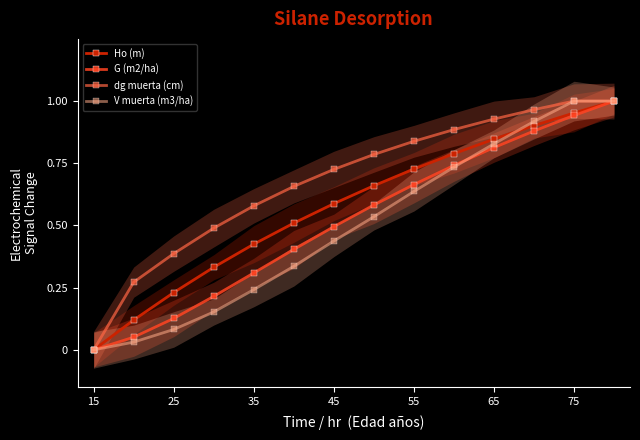

What is the label of the 1st point from the left?

15